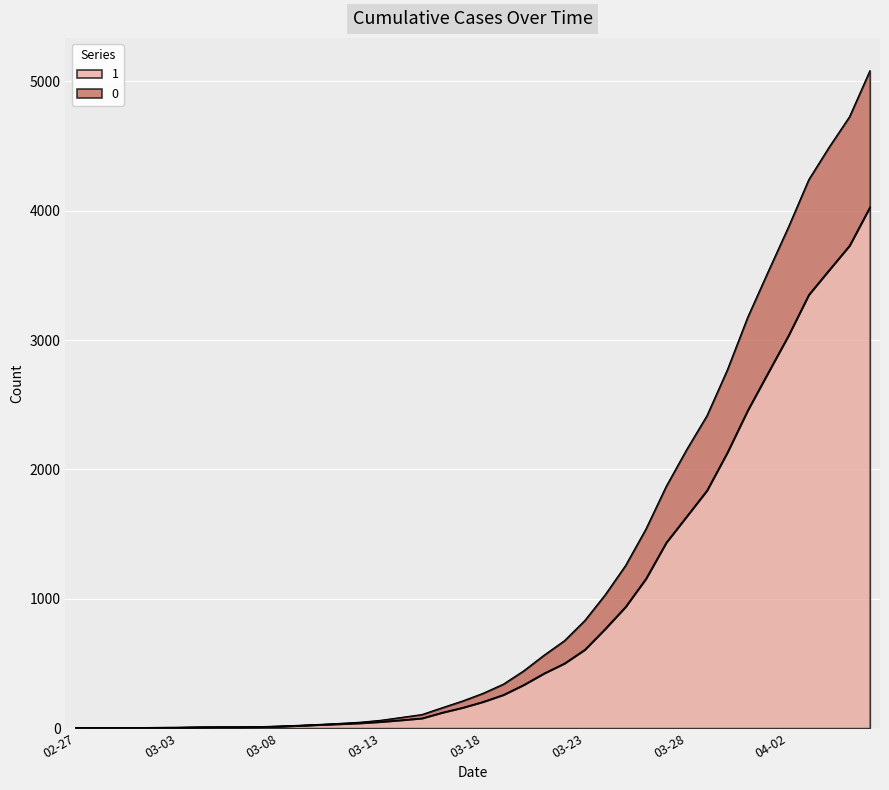

What are all the series names shown in the legend?

1, 0